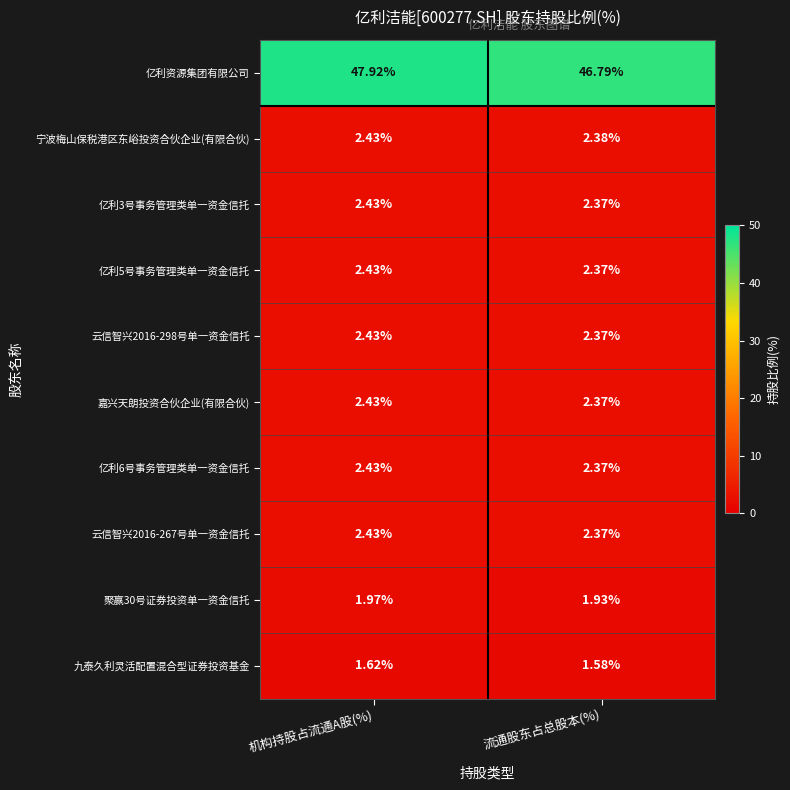

At which category does the chart reach its peak across all series?

机构持股占流通A股(%)